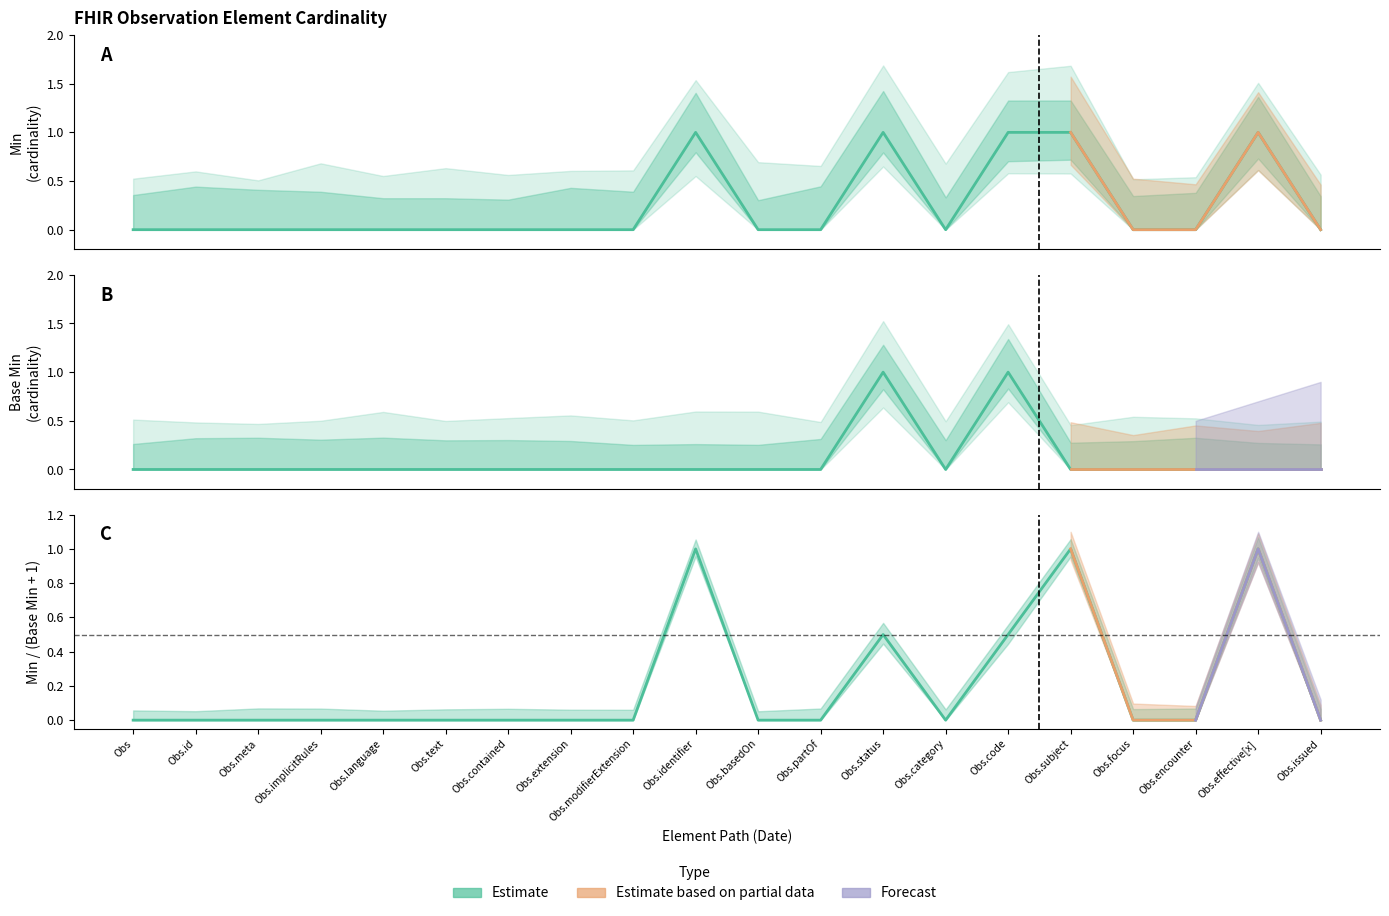

True or false: Base Min and Min intersect in this chart.

False